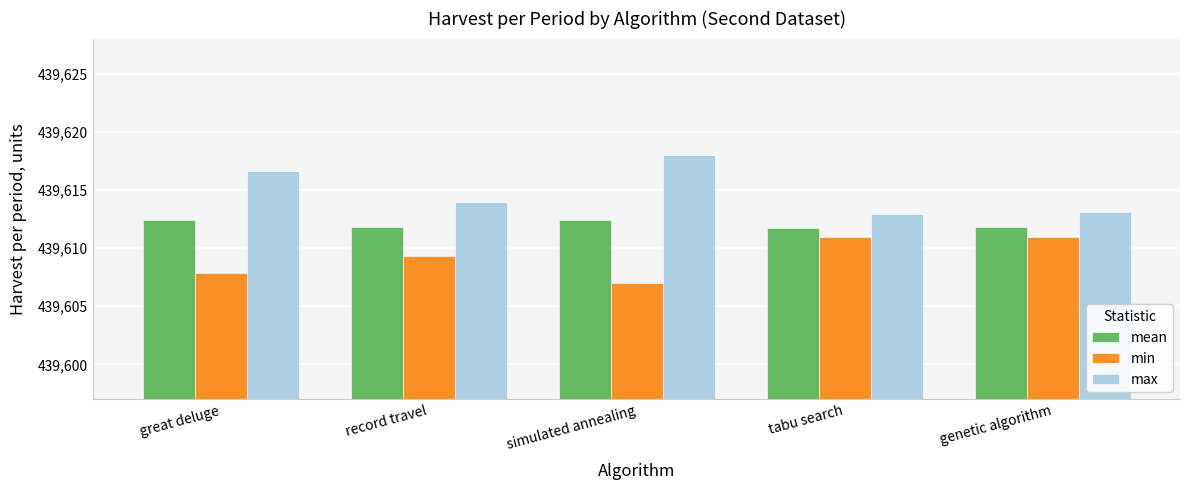

Rank the series at genetic algorithm from highest to lowest value.

max, mean, min